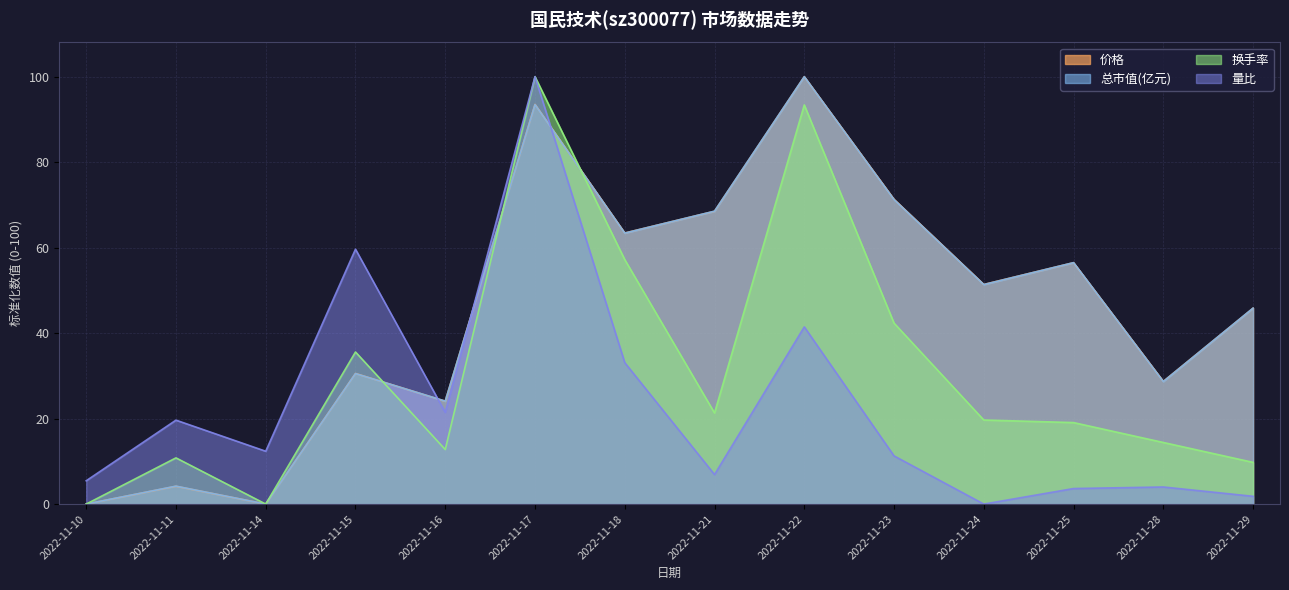

What is the difference between the 总市值(亿元) values at 2022-11-21 and 2022-11-17?

24.9